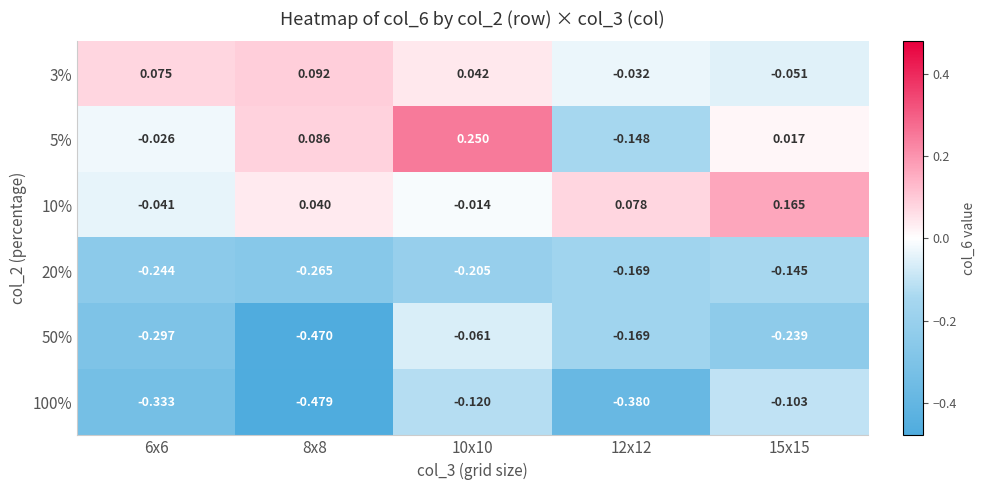

At which category is the sum across all series the highest?

10x10